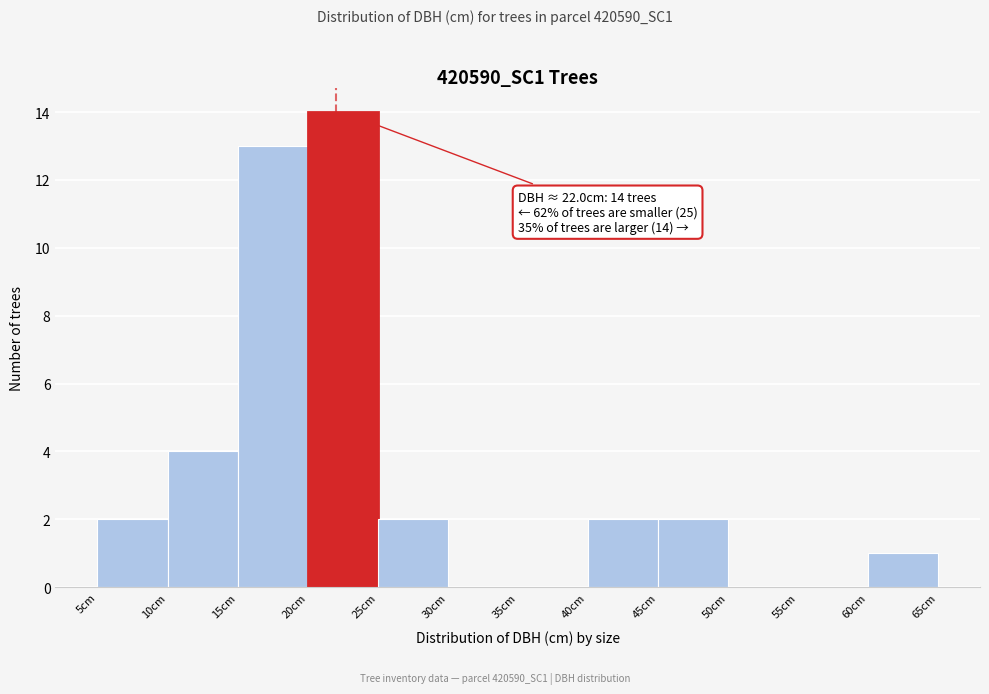

Which range on the x-axis has the tallest bar?

20 to 25